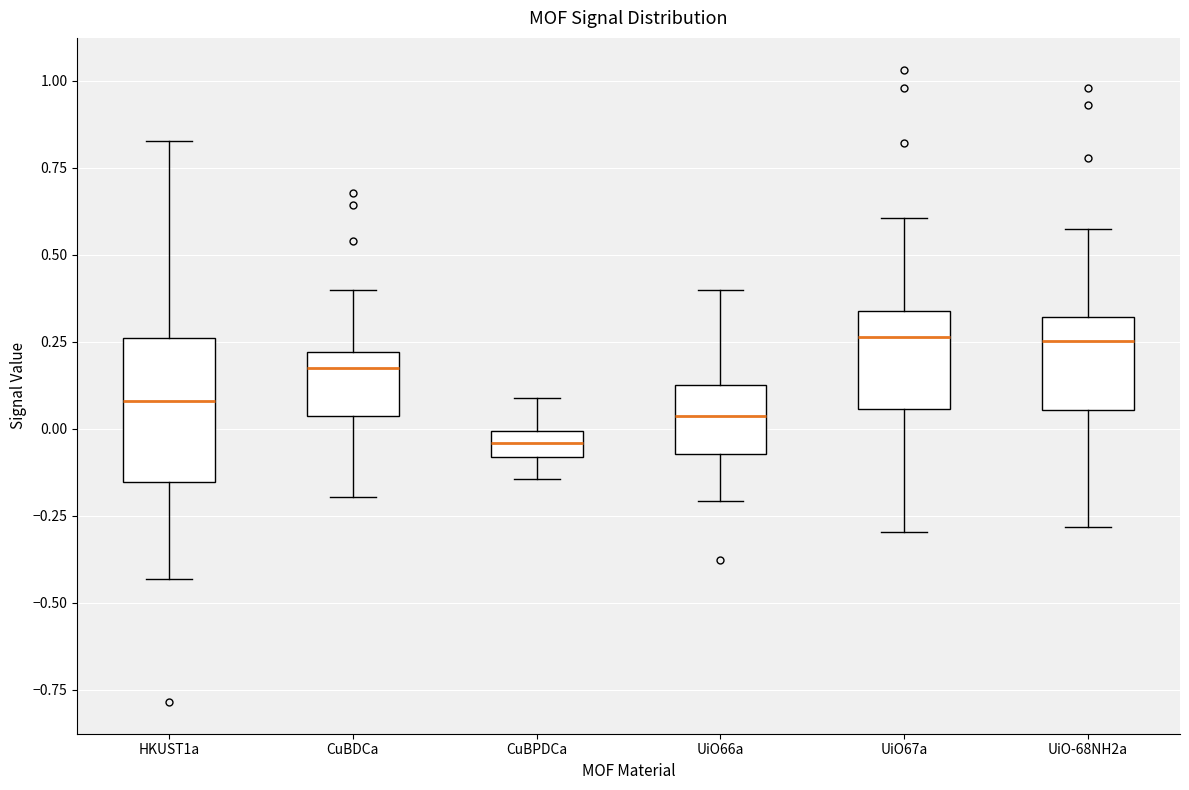

Which box is the tallest, from its lower edge to its upper edge?

HKUST1a